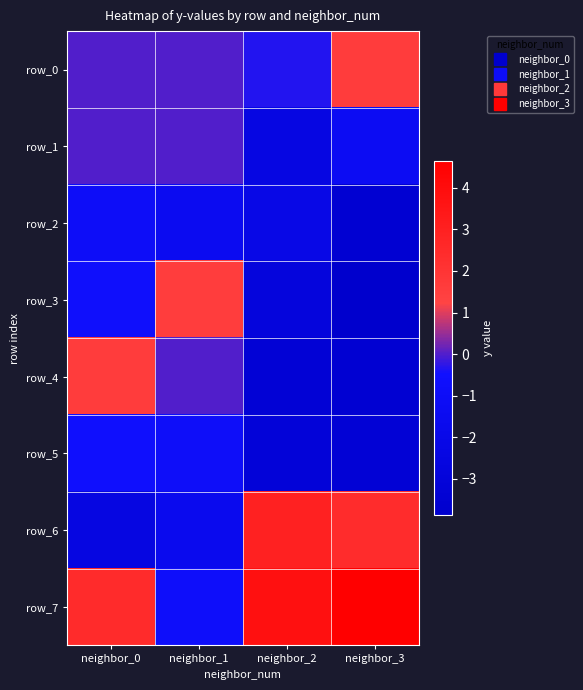

List the series in order of their peak value, lowest first.

row_2, row_5, row_1, row_3, row_0, row_4, row_6, row_7